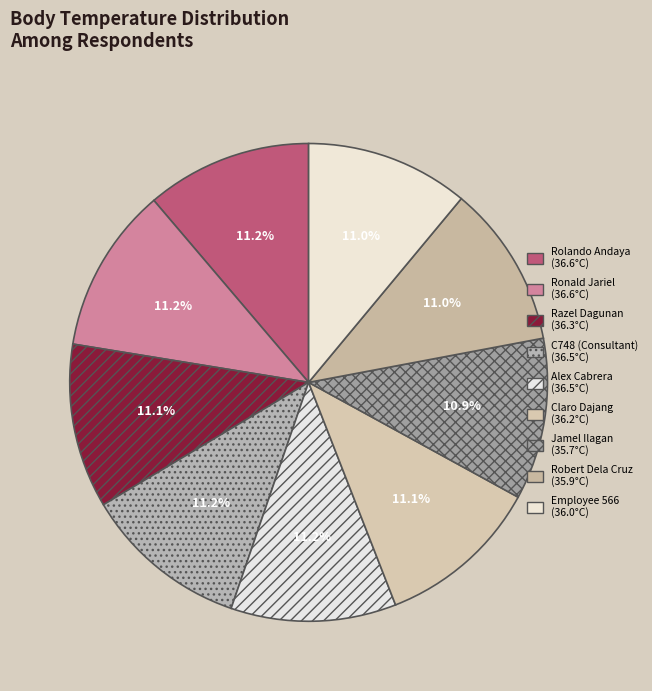

To the nearest percent, what is the average slice percentage?

11%